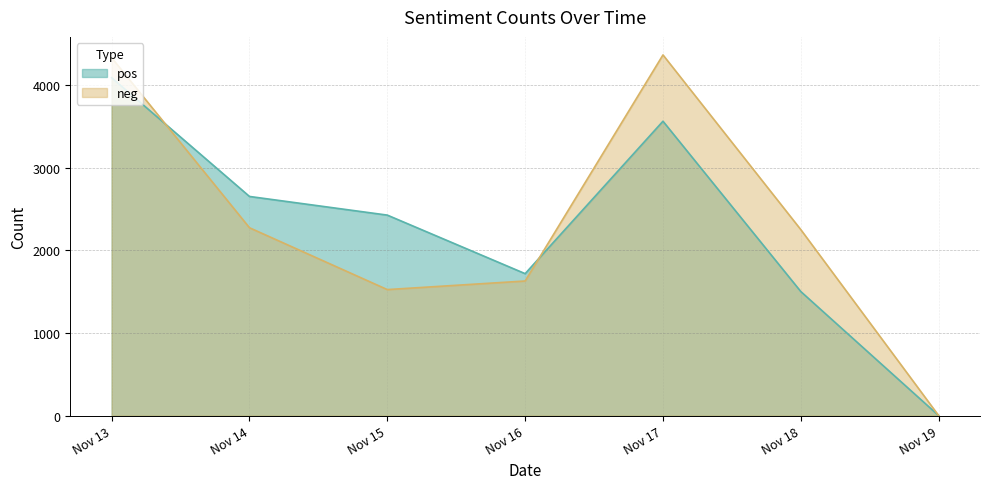

The pos series shows 4092 at 2020-11-13. True or false?

True